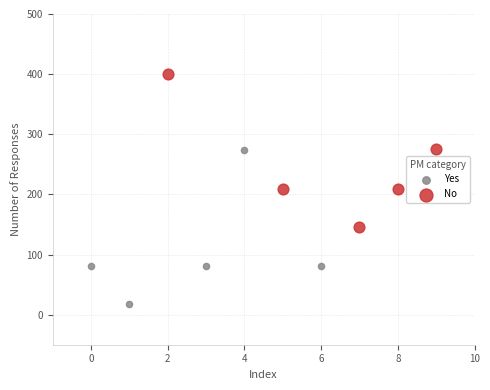

Which series contains the lowest Y value?

Yes